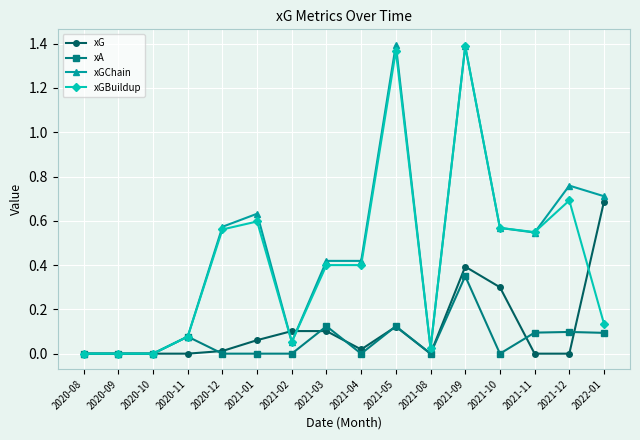

What is the total value across all series at 2022-01?

1.6